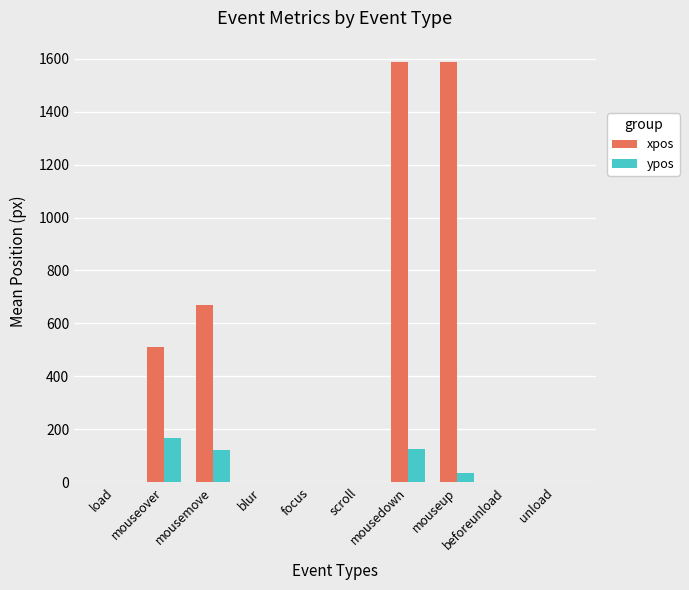

What is the maximum value shown in the chart?

1589